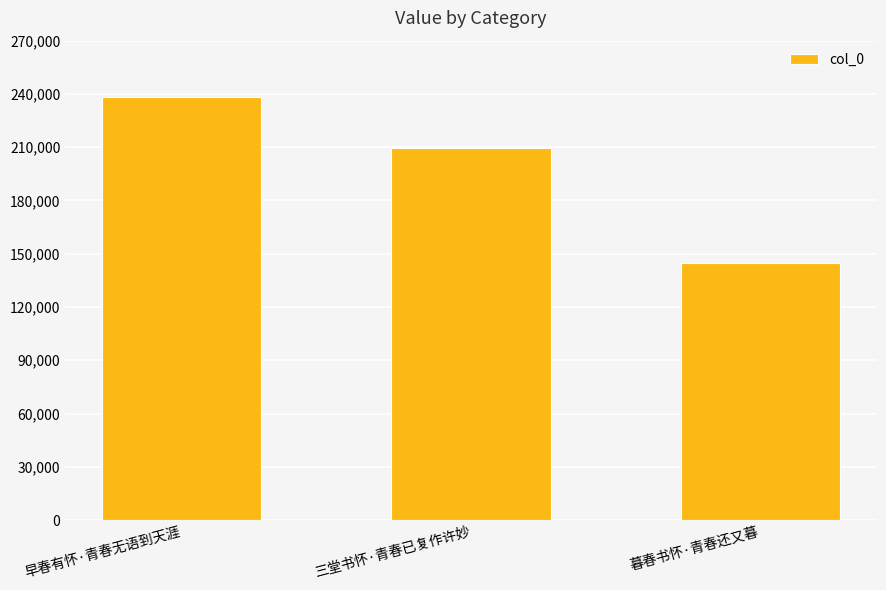

What position from the right is 三堂书怀·青春已复作许妙?

2